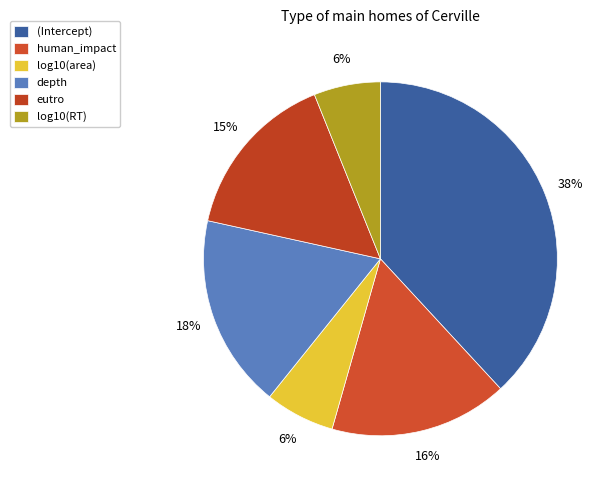

Rank the categories by value from lowest to highest.

log10(RT), log10(area), eutro, human_impact, depth, (Intercept)